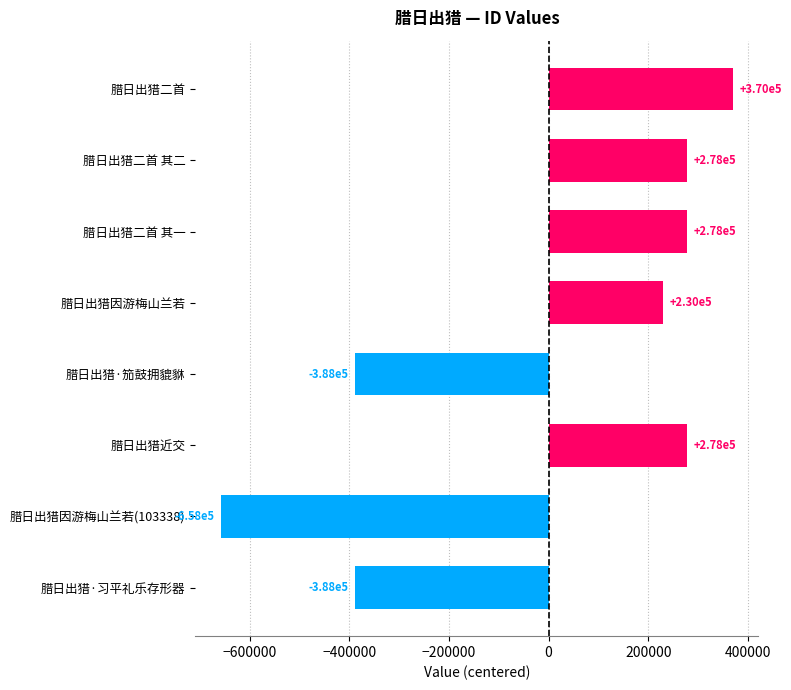

How many data points are less than 277893?

4